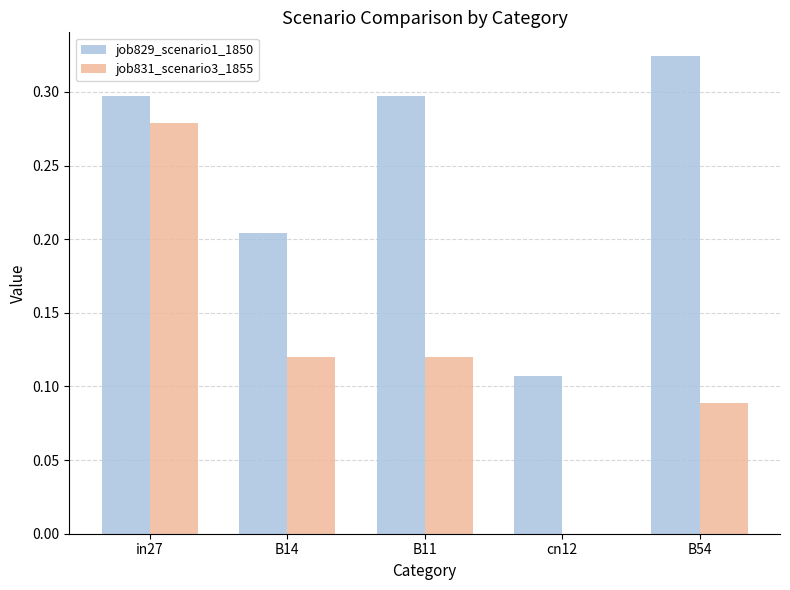

Which series changed the most between cn12 and B54?

job829_scenario1_1850